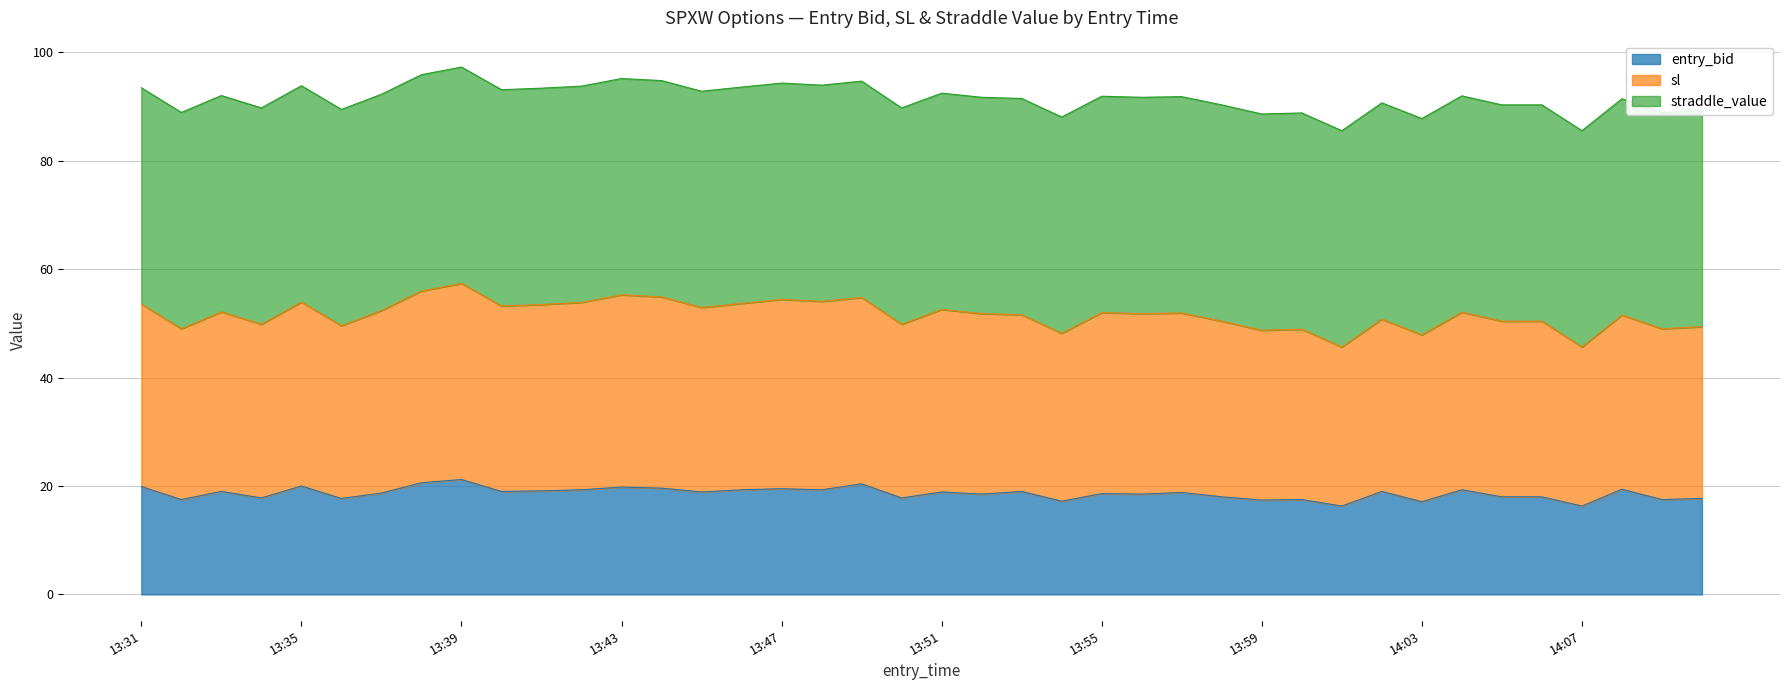

At which category is the sum across all series the highest?

13:39